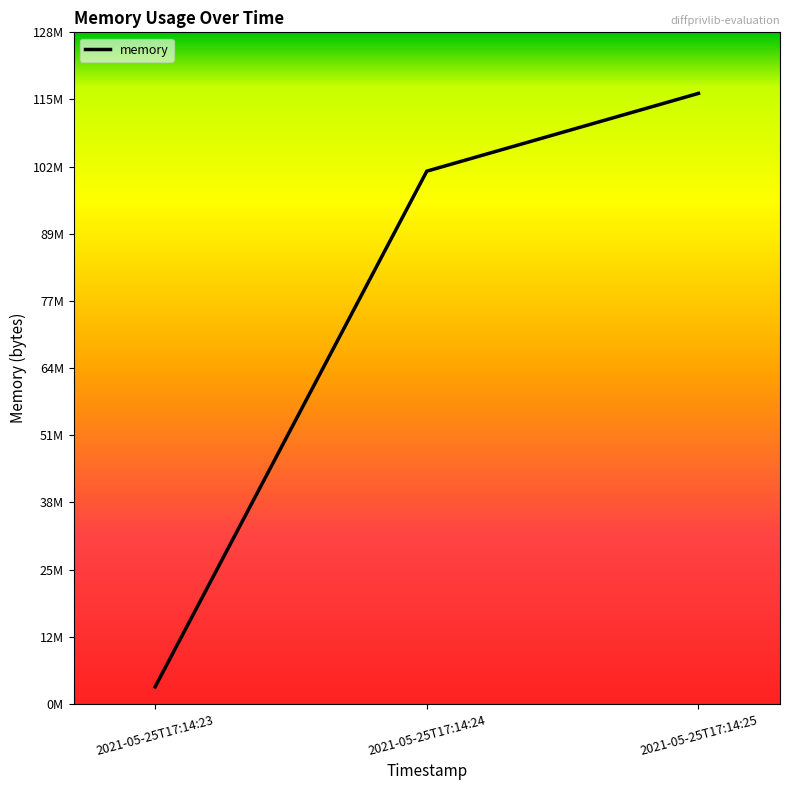

Is this an area chart (filled region under the line)?

No